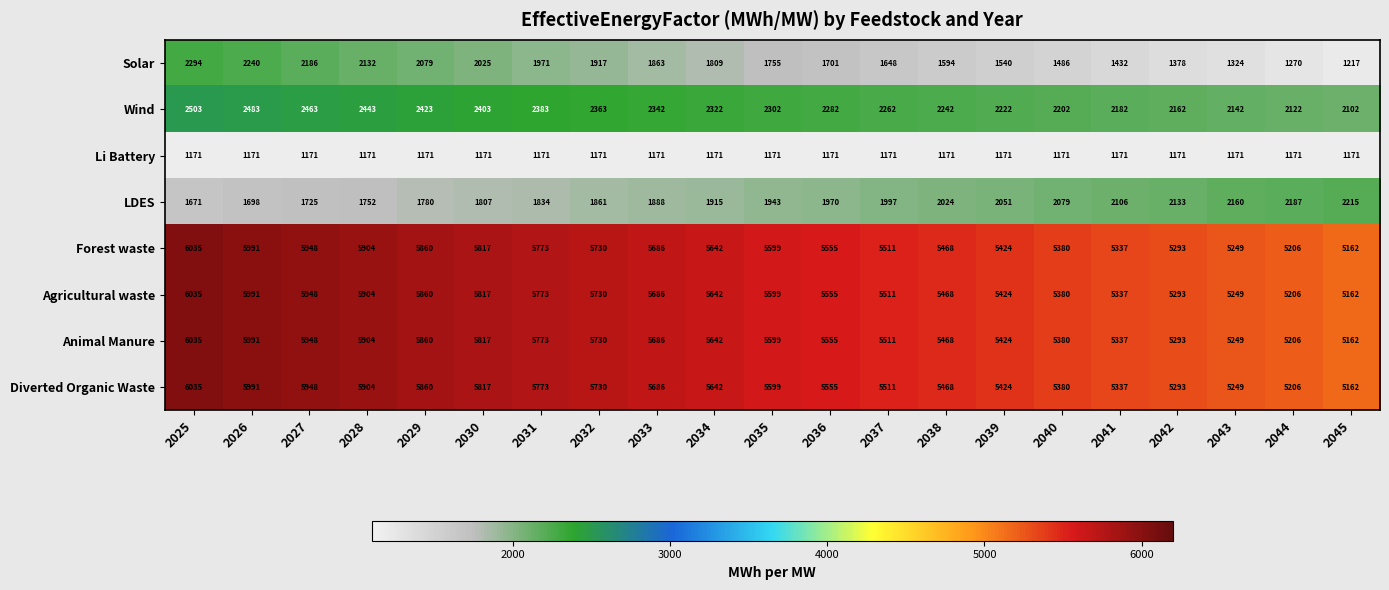

What value does the Solar series have at 2037?

1648